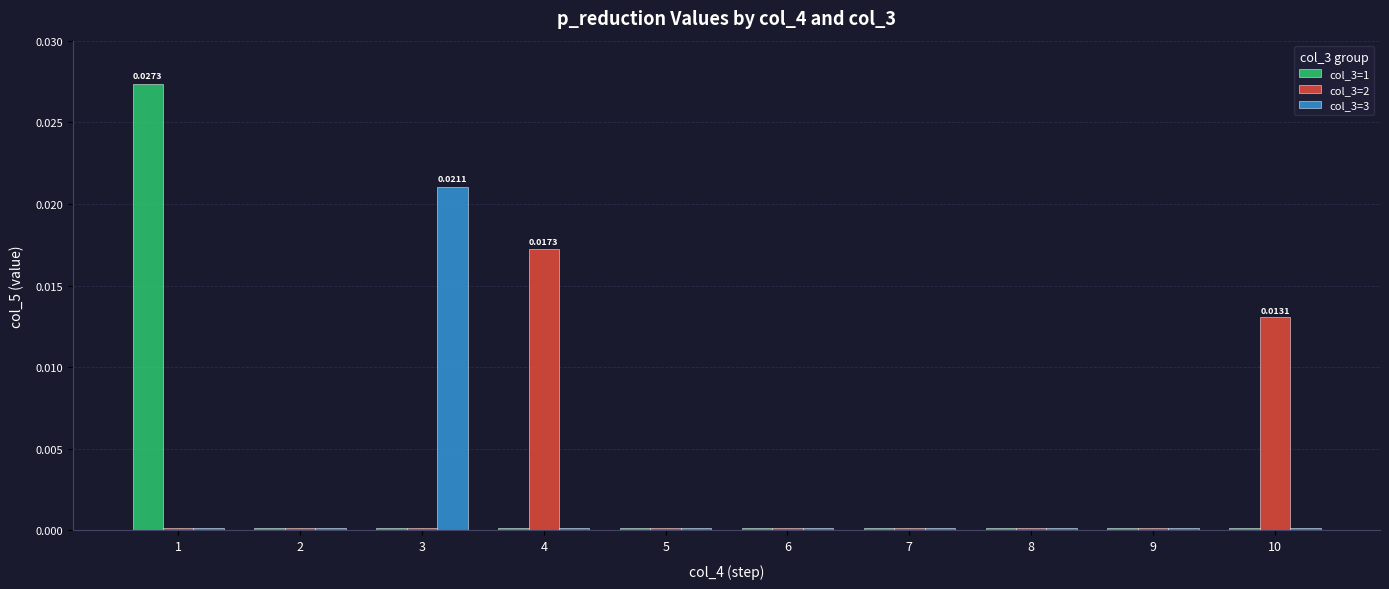

Does the chart contain stacked bars?

No